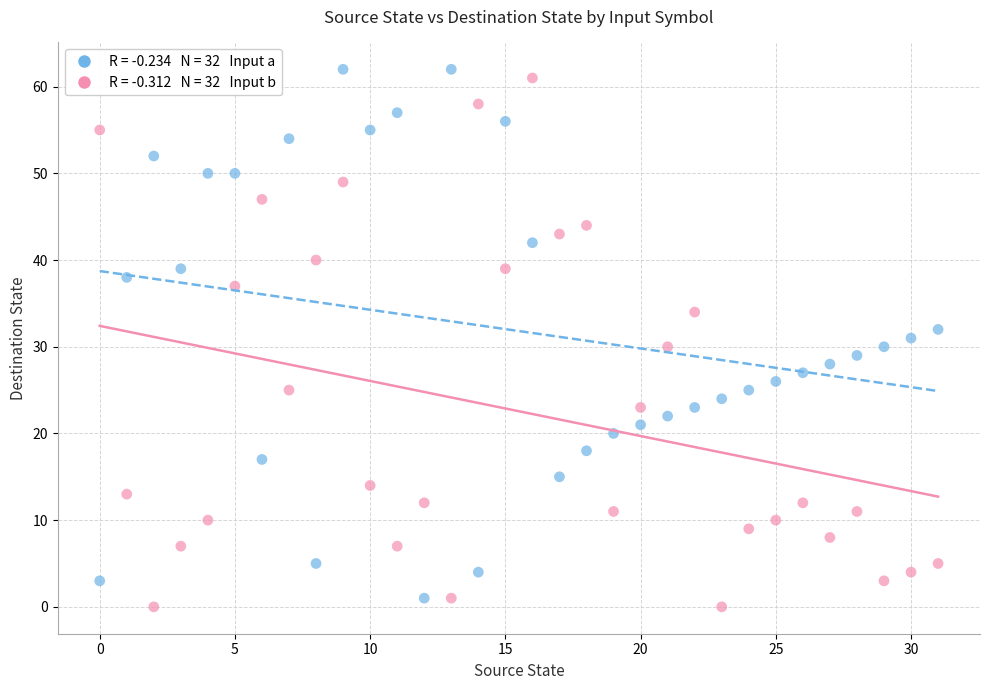

Across all data points, what is the range of Y values (max minus min)?

62